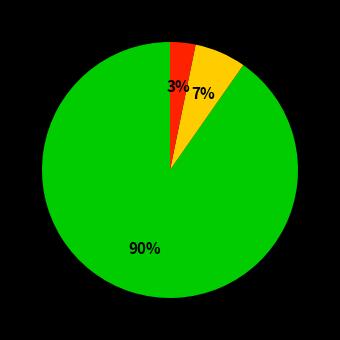

To the nearest percent, what is the difference between the largest and smallest slice percentages?

87%